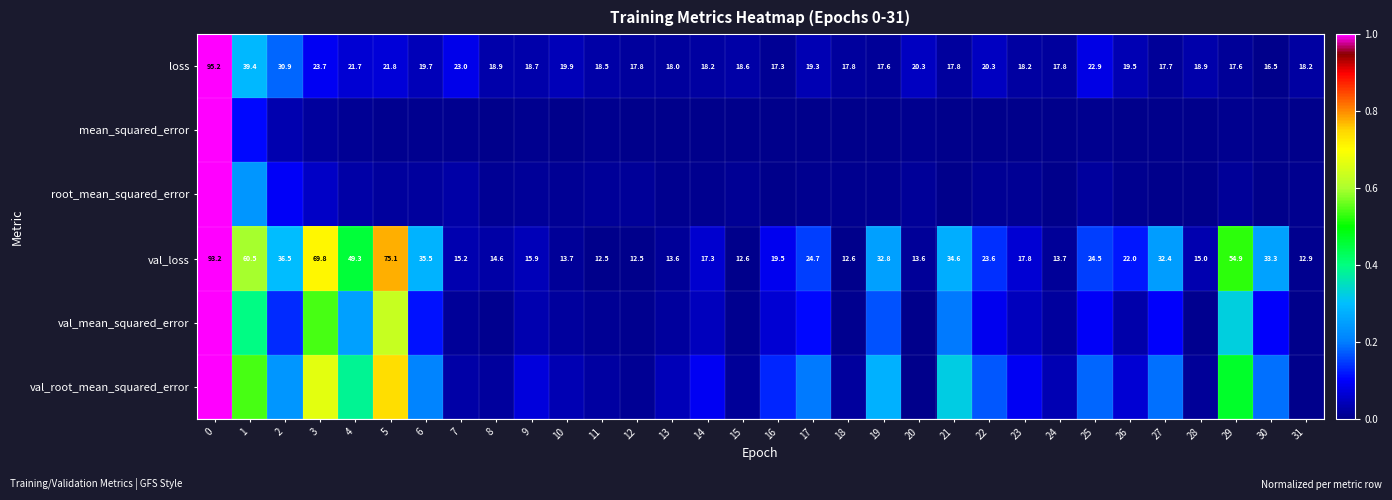

Which category has the lowest value across all series?

30